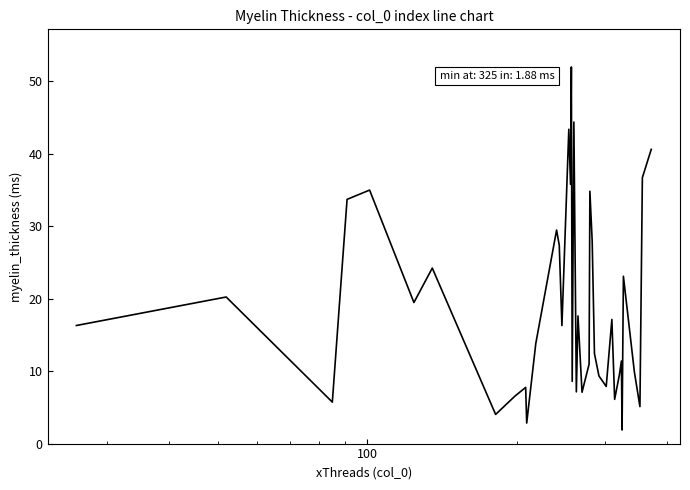

What is the minimum value shown in the chart?

1.9